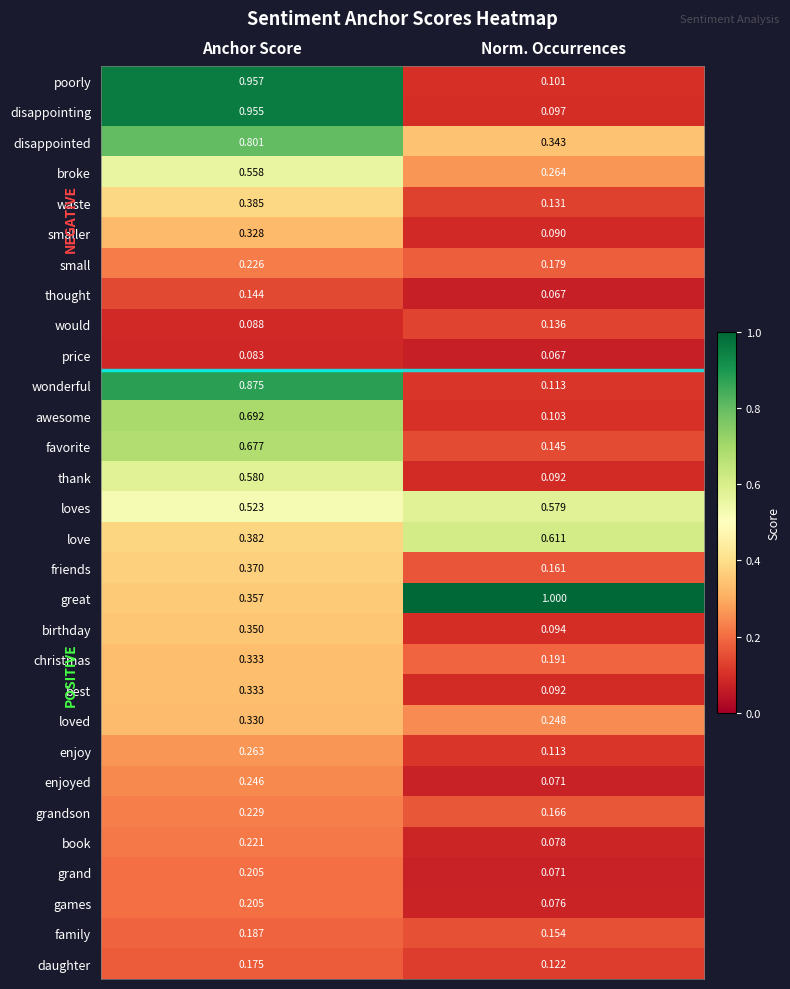

Which series has the widest spread of values?

disappointing